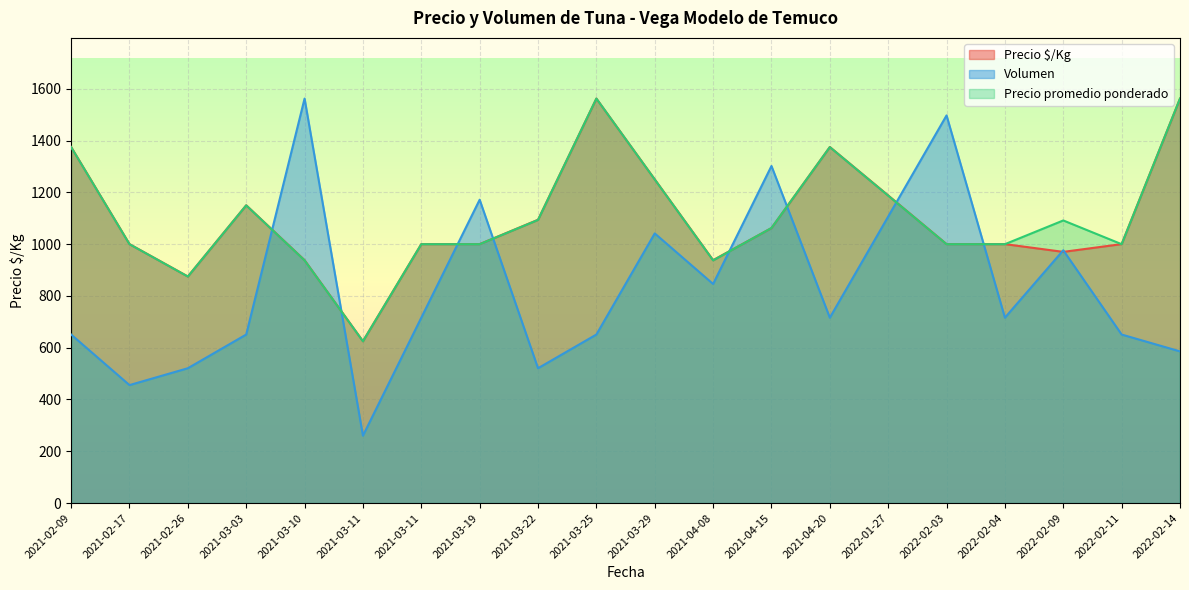

What is the maximum value for Precio promedio ponderado?

1562.0